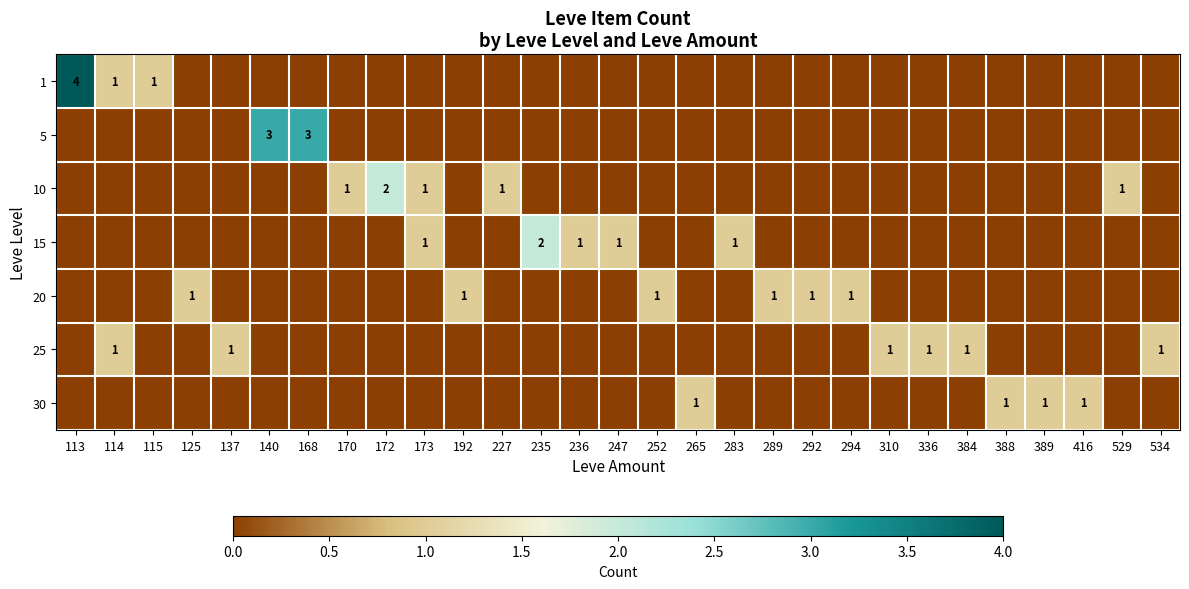

True or false: 20 has a value of 1 at 289.

False